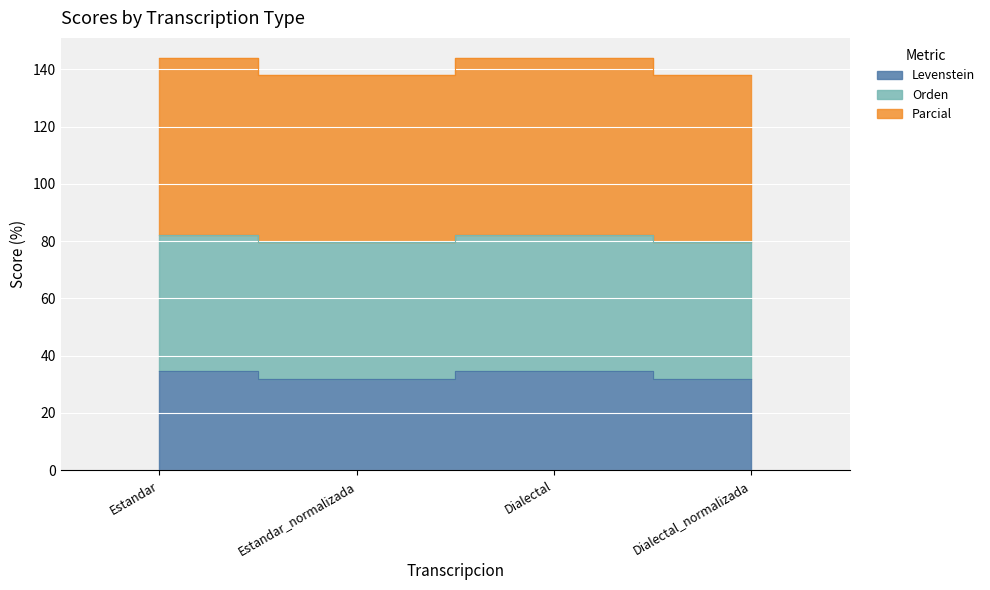

How many values in the Levenstein series are below 34?

2